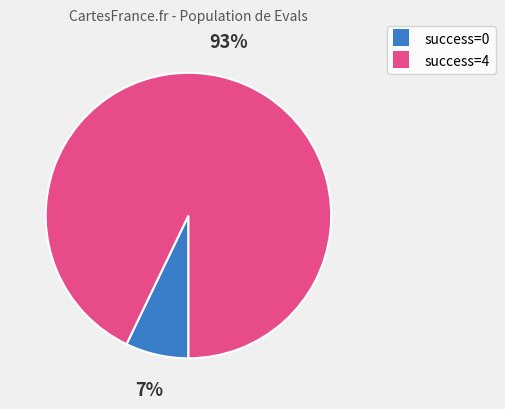

Count the number of slices in the pie.

2